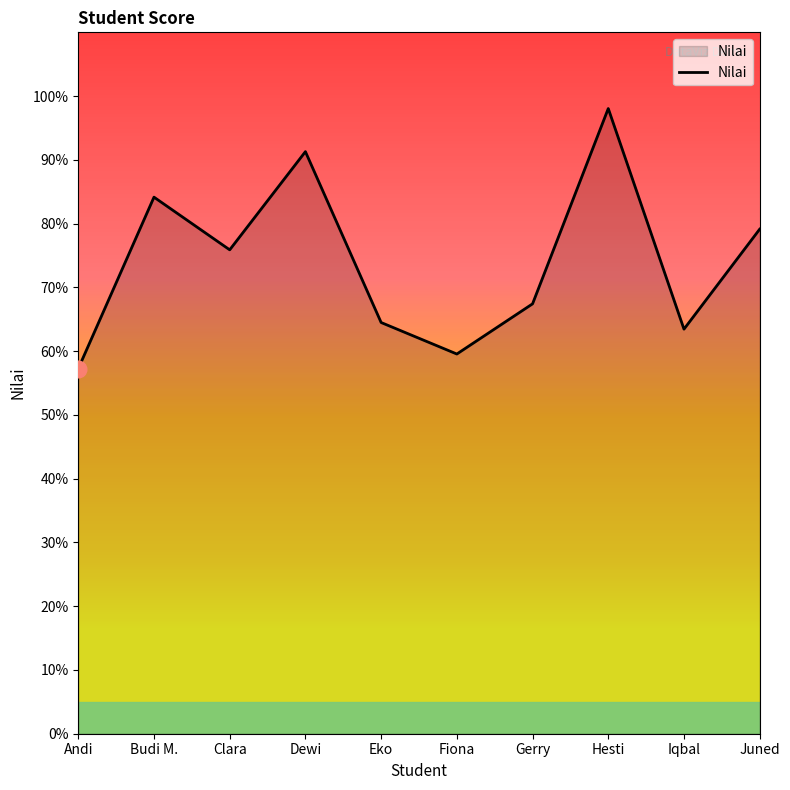

Is this an area chart (filled region under the line)?

No